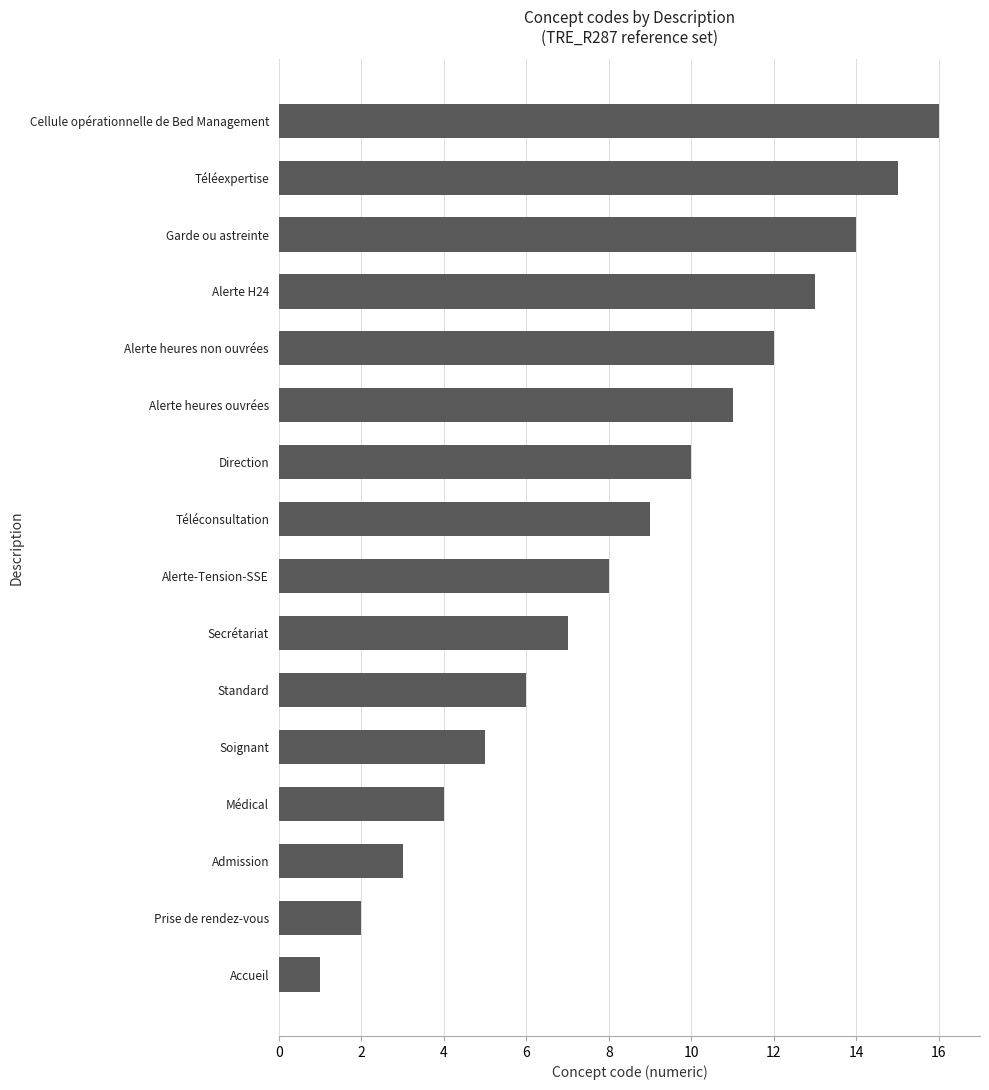

True or false: the data shows 9 at Téléconsultation.

True